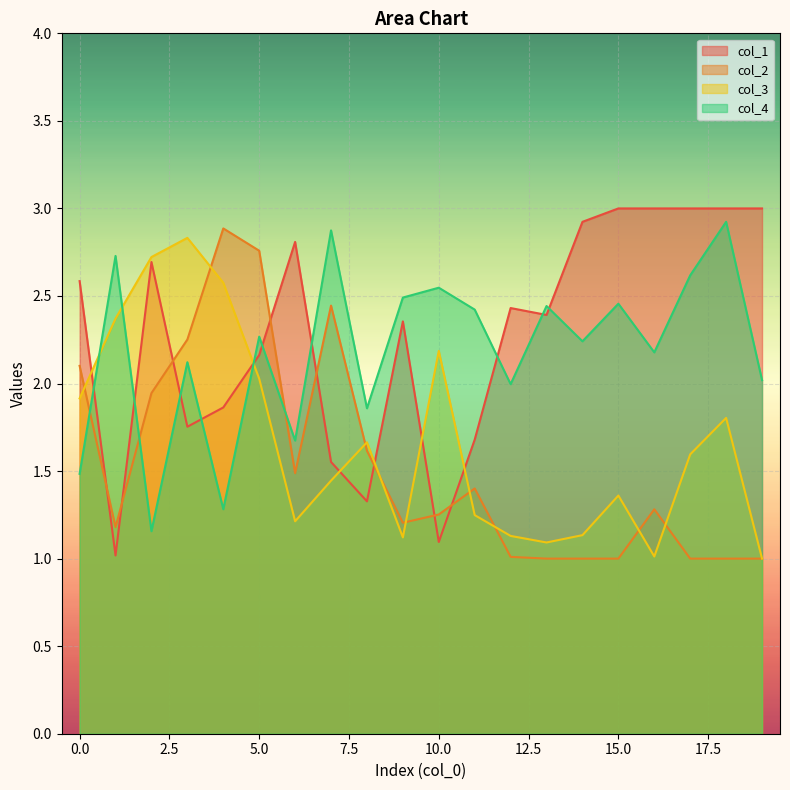

The col_4 series shows 2.5 at 15. True or false?

True